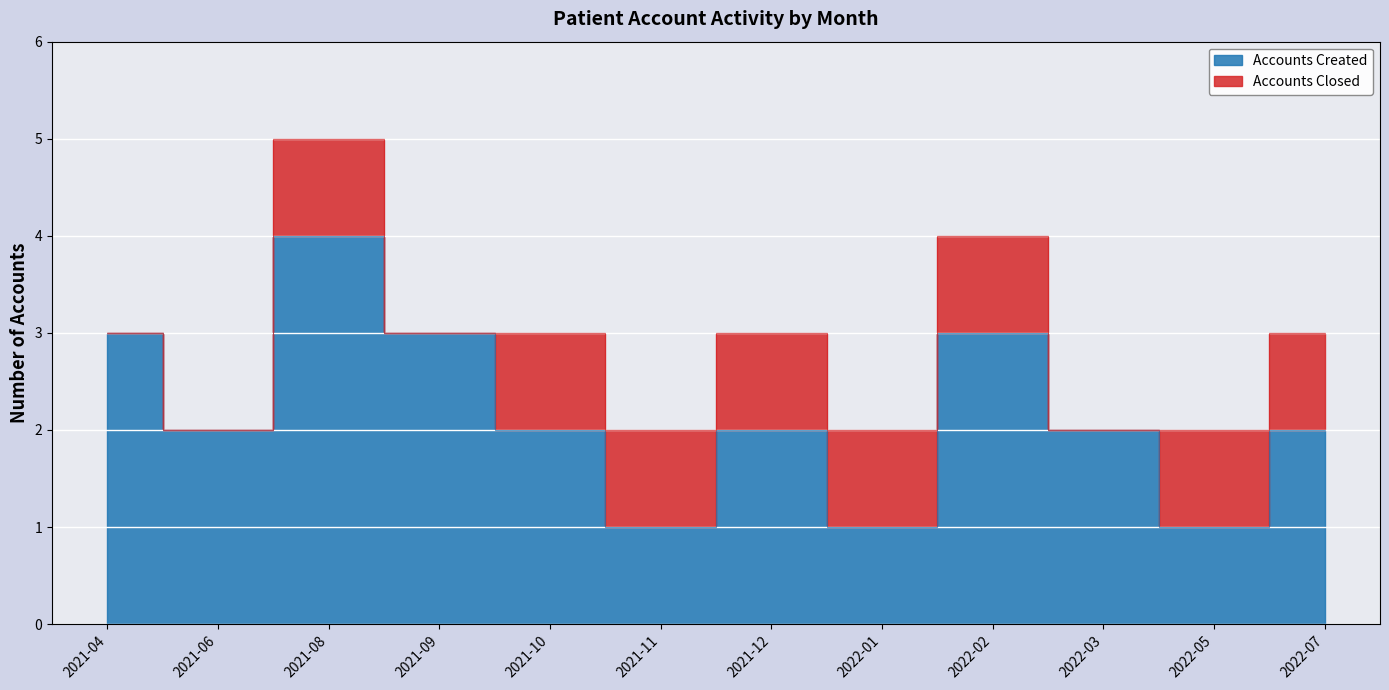

How many values are between 2 and 3?

8